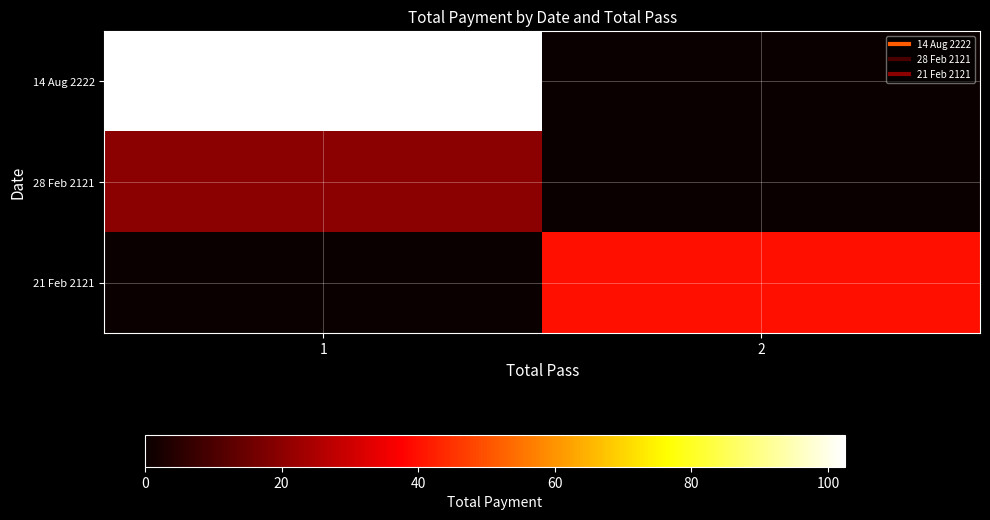

Which series has the widest spread of values?

14 Aug 2222